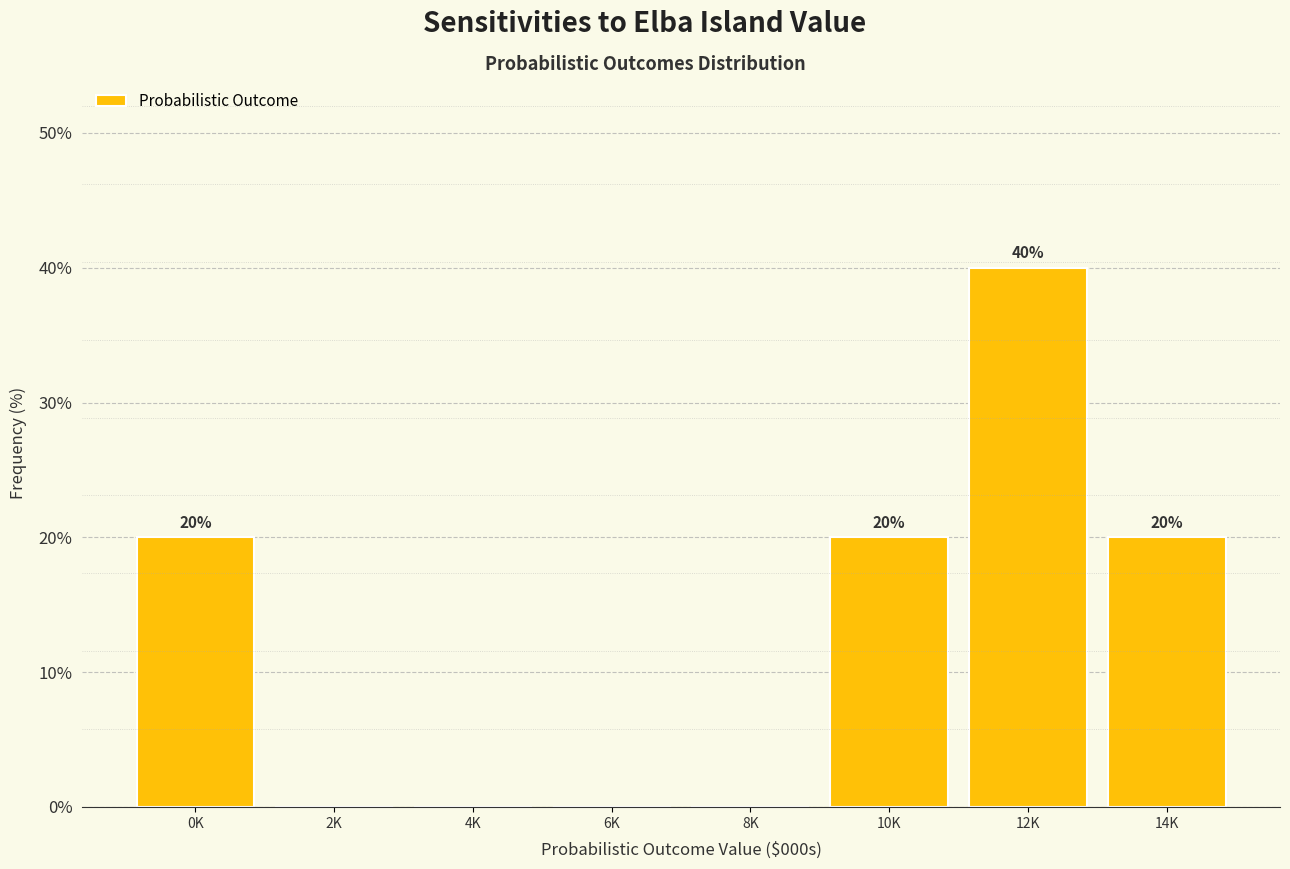

Reading left to right, list all the values displayed in this chart.

0K=20	2K=0	4K=0	6K=0	8K=0	10K=20	12K=40	14K=20